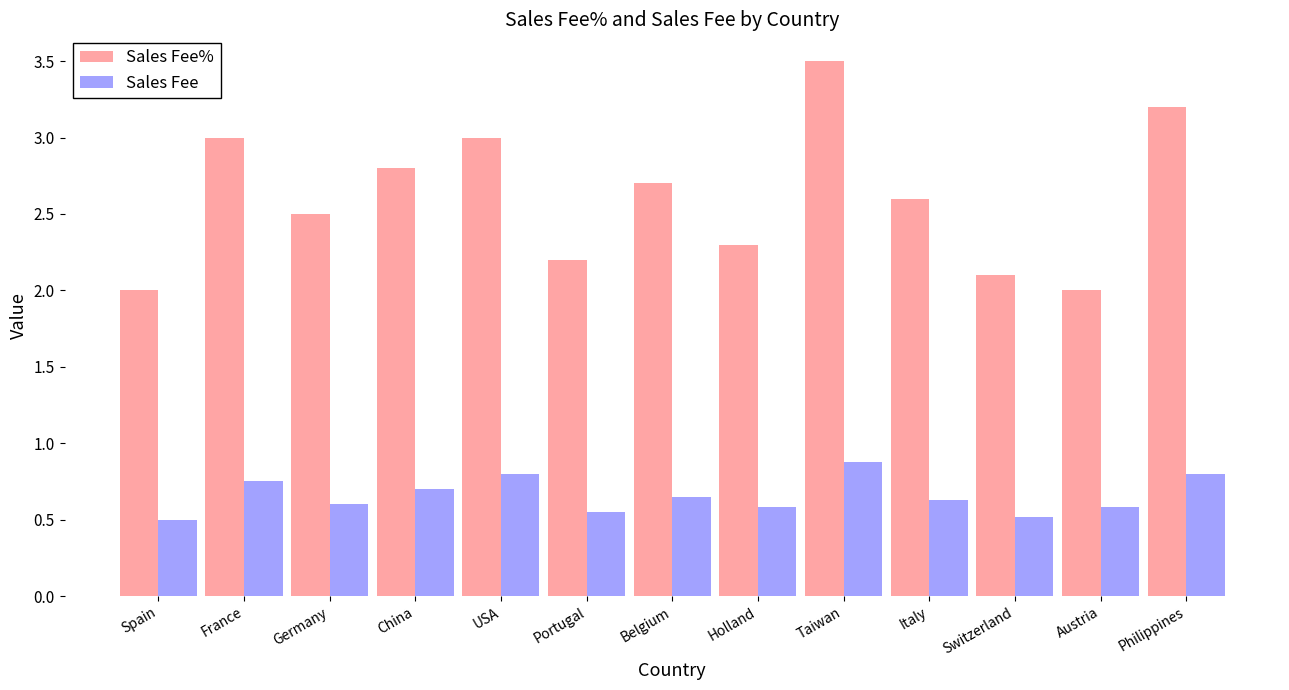

How many bars are there in total?

26